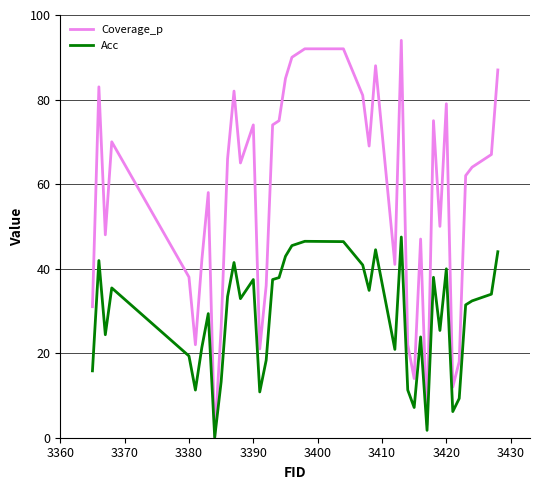

What is the maximum value for Coverage_p?

94.0